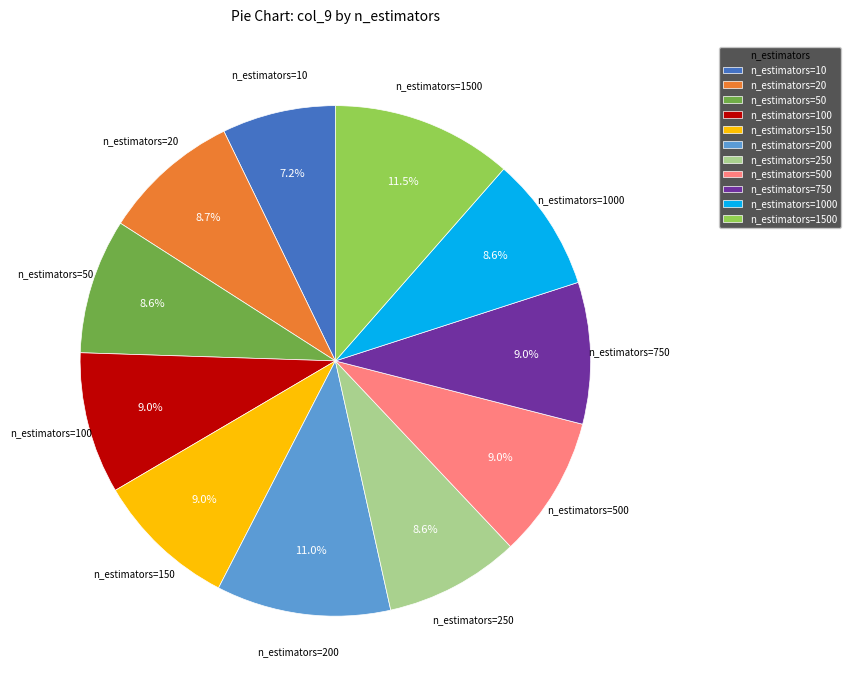

How many segments does this pie chart have?

11